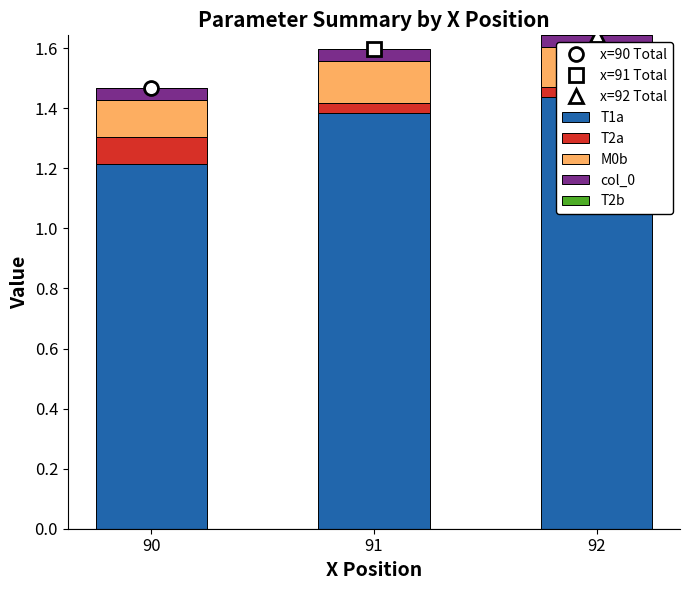

Rank the series at 92 from lowest to highest value.

T2b, T2a, col_0, M0b, T1a